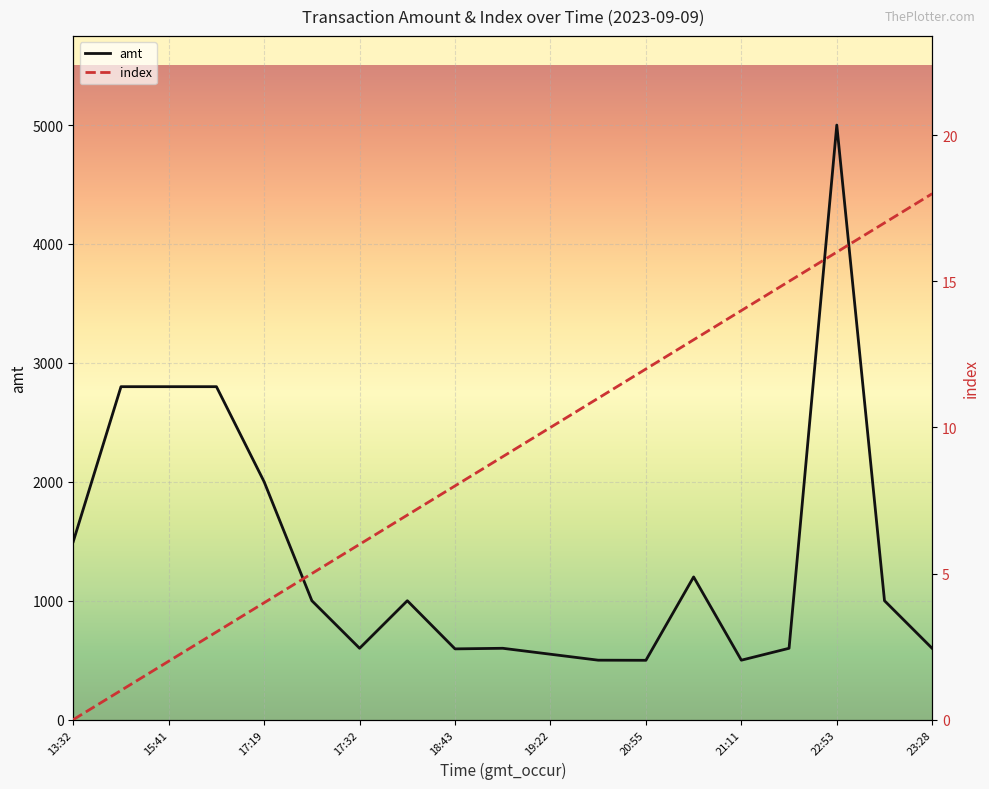

Is this an area chart (filled region under the line)?

No